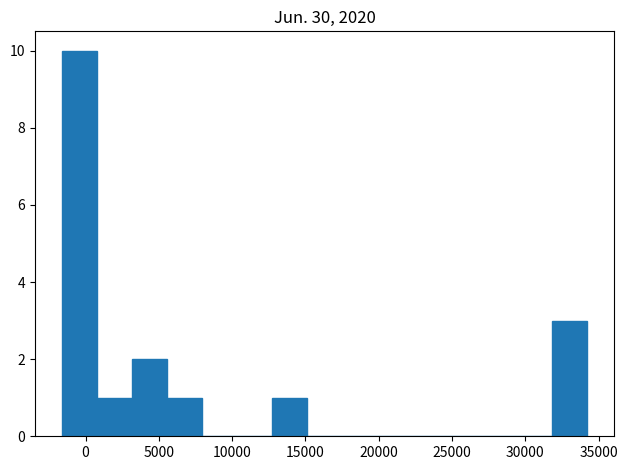

Reading left to right, transcribe this chart: for each bar, give the range it covers on the x-axis and its height. Neither the bar edges nor the heights are printed on the chart, so give them approximately, as read against the axes.

-1500 to 1000: 10
1000 to 3000: 1
3000 to 5500: 2
5500 to 8000: 1
8000 to 10500: 0
10500 to 12500: 0
12500 to 15000: 1
15000 to 17500: 0
17500 to 20000: 0
20000 to 22500: 0
22500 to 24500: 0
24500 to 27000: 0
27000 to 29500: 0
29500 to 32000: 0
32000 to 34000: 3